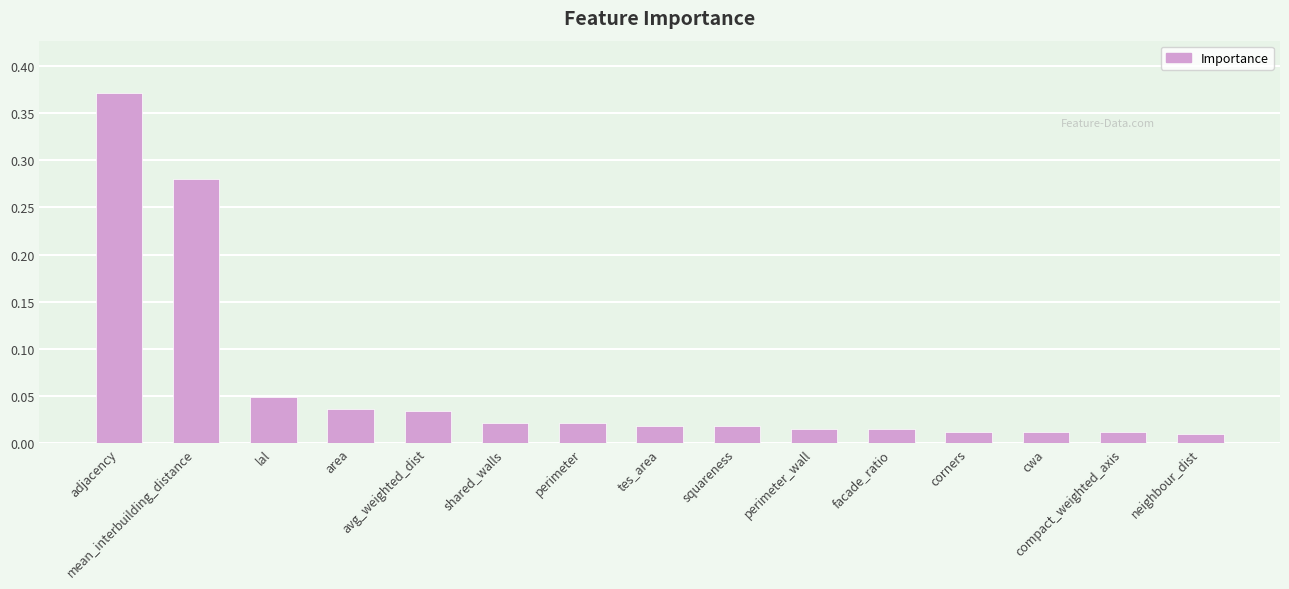

What is the sum of all values?

0.9